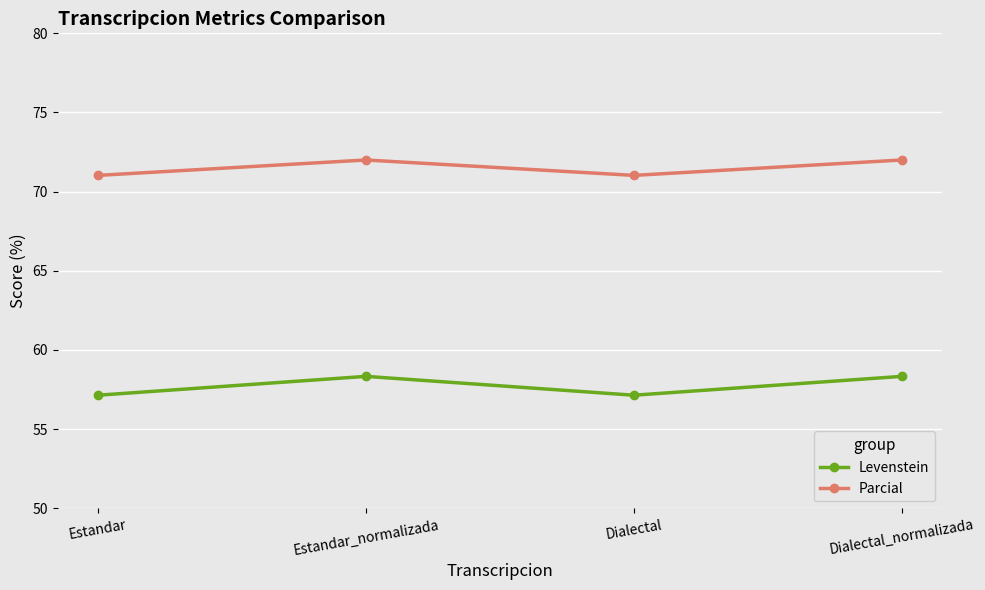

What is the greatest value displayed?

72.0